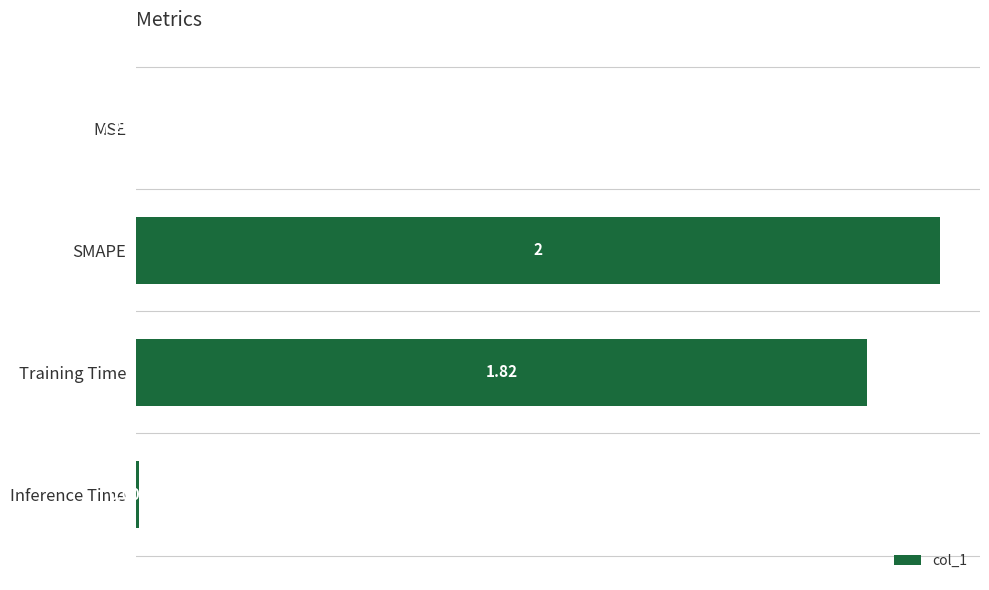

Between MSE and SMAPE, which is larger?

SMAPE